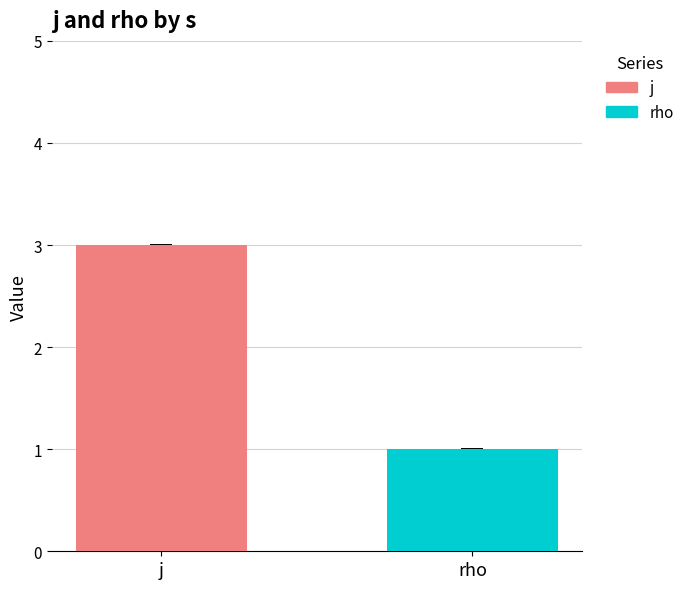

Which series has the largest range (max minus min)?

j